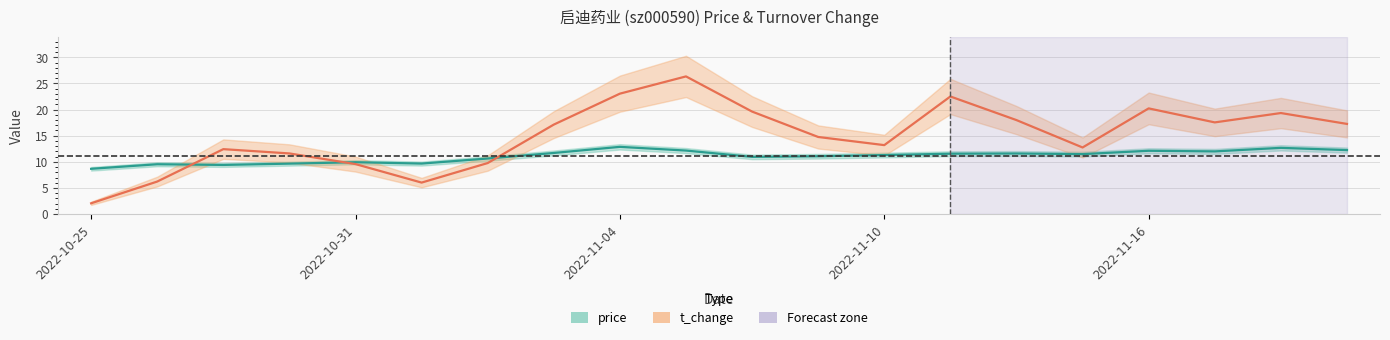

Reading left to right, what are all the values shown in this chart?

price: 2022-10-25=8.7	2022-10-26=9.5	2022-10-27=9.4	2022-10-28=9.7	2022-10-31=9.9	2022-11-01=9.7	2022-11-02=10.6	2022-11-03=11.7	2022-11-04=12.9	2022-11-07=12.2	2022-11-08=10.9	2022-11-09=11.1	2022-11-10=11.3	2022-11-11=11.6	2022-11-14=11.6	2022-11-15=11.5	2022-11-16=12.1	2022-11-17=12.0	2022-11-18=12.7	2022-11-21=12.2
t_change: 2022-10-25=2.1	2022-10-26=6.2	2022-10-27=12.4	2022-10-28=11.6	2022-10-31=9.6	2022-11-01=6.0	2022-11-02=9.8	2022-11-03=17.1	2022-11-04=23.1	2022-11-07=26.4	2022-11-08=19.6	2022-11-09=14.8	2022-11-10=13.2	2022-11-11=22.5	2022-11-14=18.0	2022-11-15=12.8	2022-11-16=20.2	2022-11-17=17.6	2022-11-18=19.3	2022-11-21=17.3